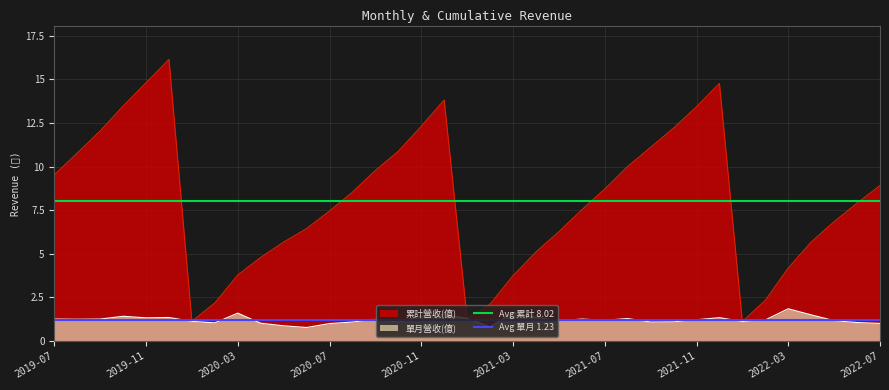

Is it true that 單月營收(億) equals 0.7 at 2019-11?

False